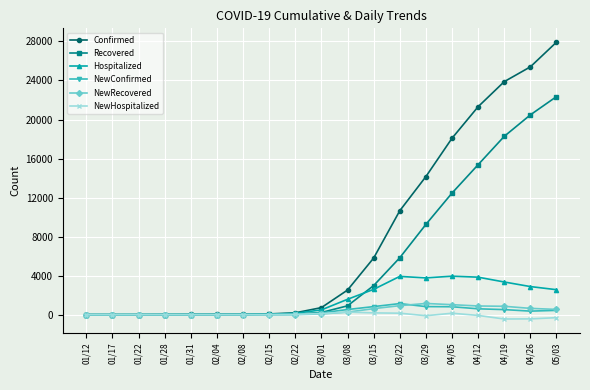

What is the approximate value of Recovered at 02/04?

10